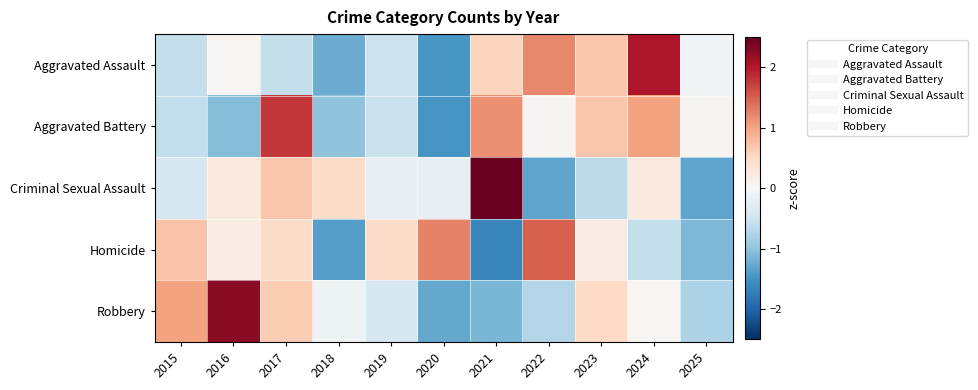

How many categories are shown in the chart?

11